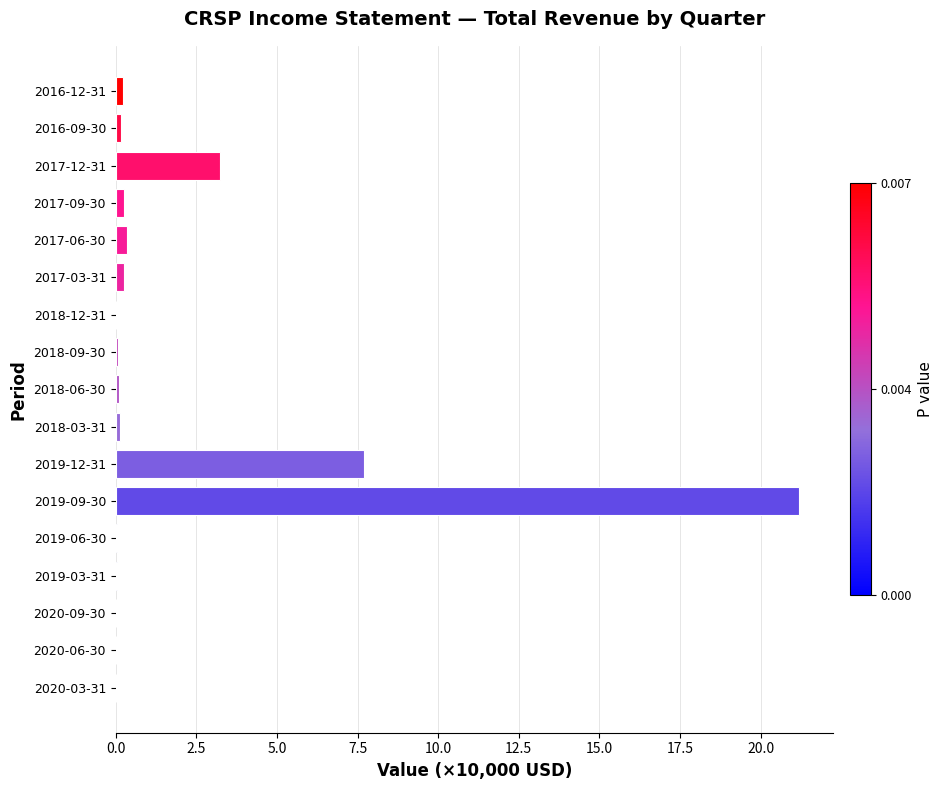

The value at 2020-09-30 is 0.0. True or false?

True